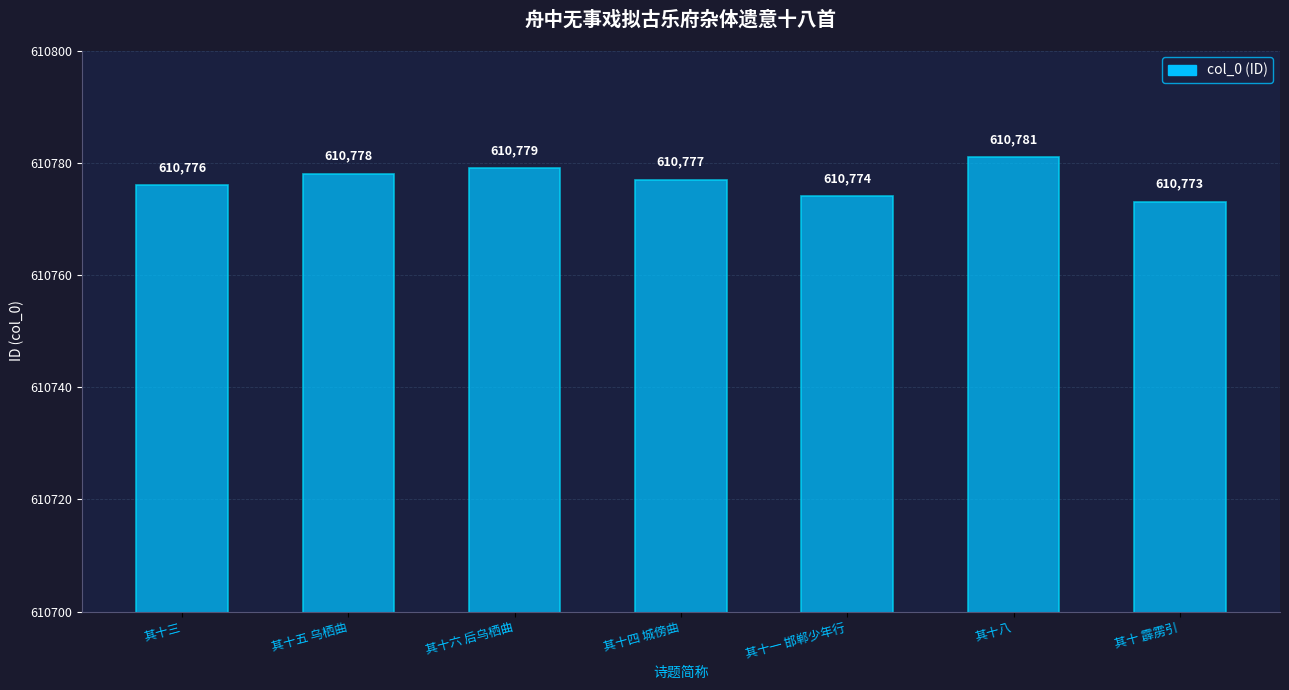

What is the maximum value shown in the chart?

610781